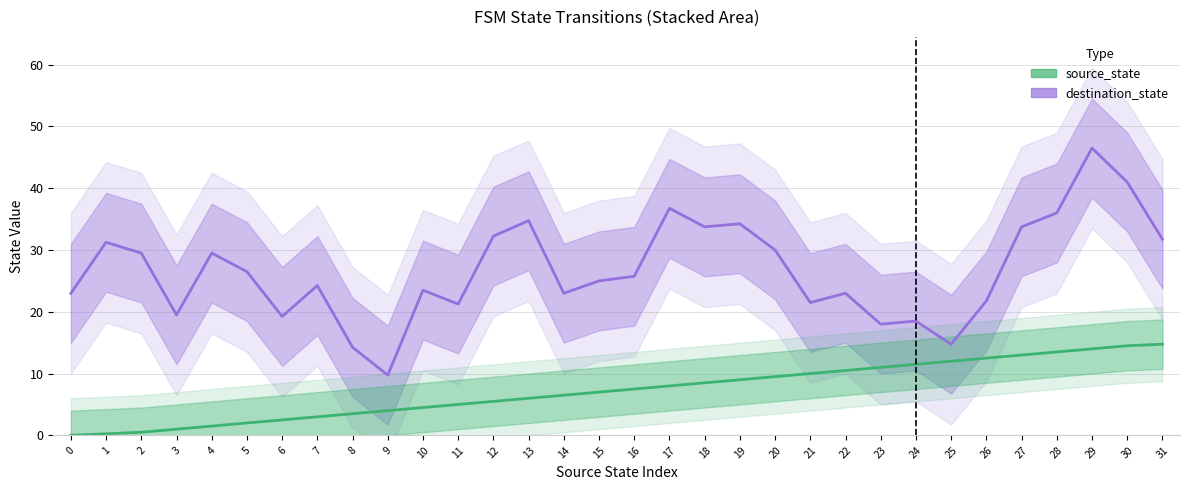

Between 20 and 31, which series saw the biggest shift?

source_state